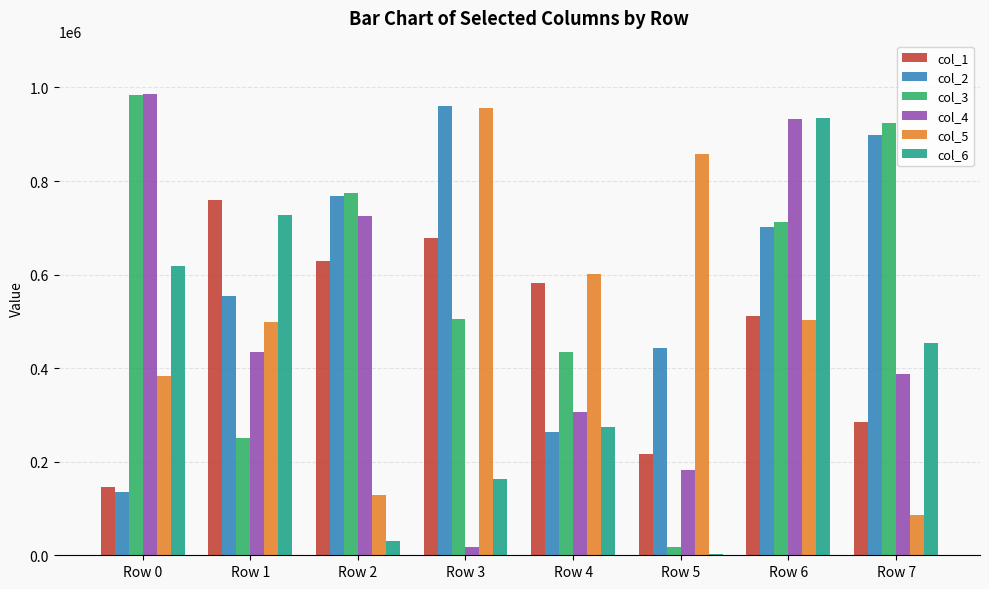

Which label corresponds to the largest value in the chart?

Row 0